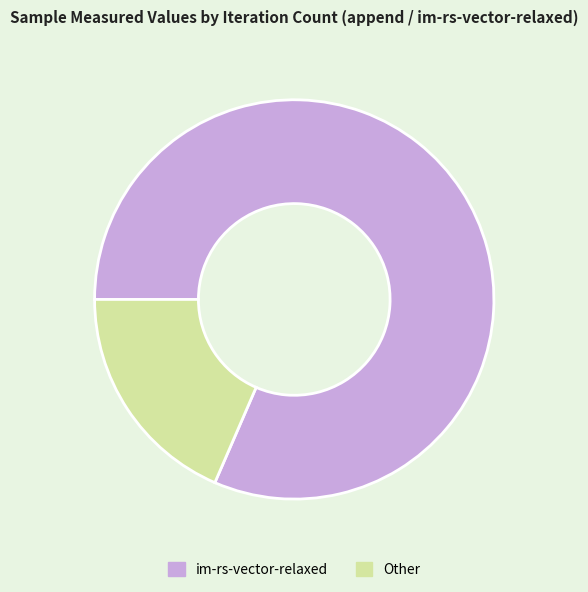

Is the sum of Other and im-rs-vector-relaxed greater than half?

Yes